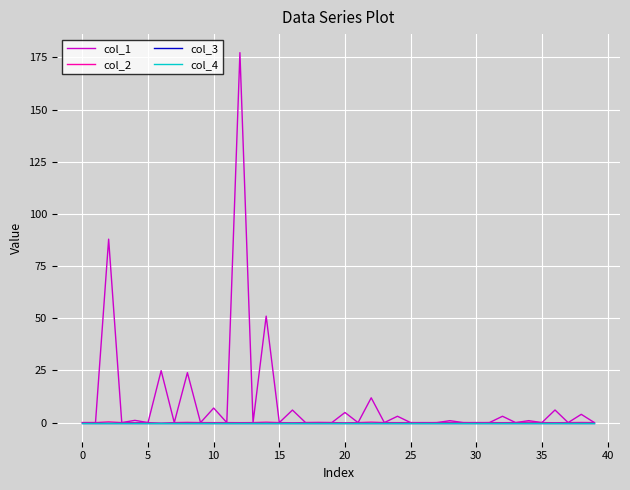

What is the difference between the maximum and second lowest values in the col_2 series?

0.5